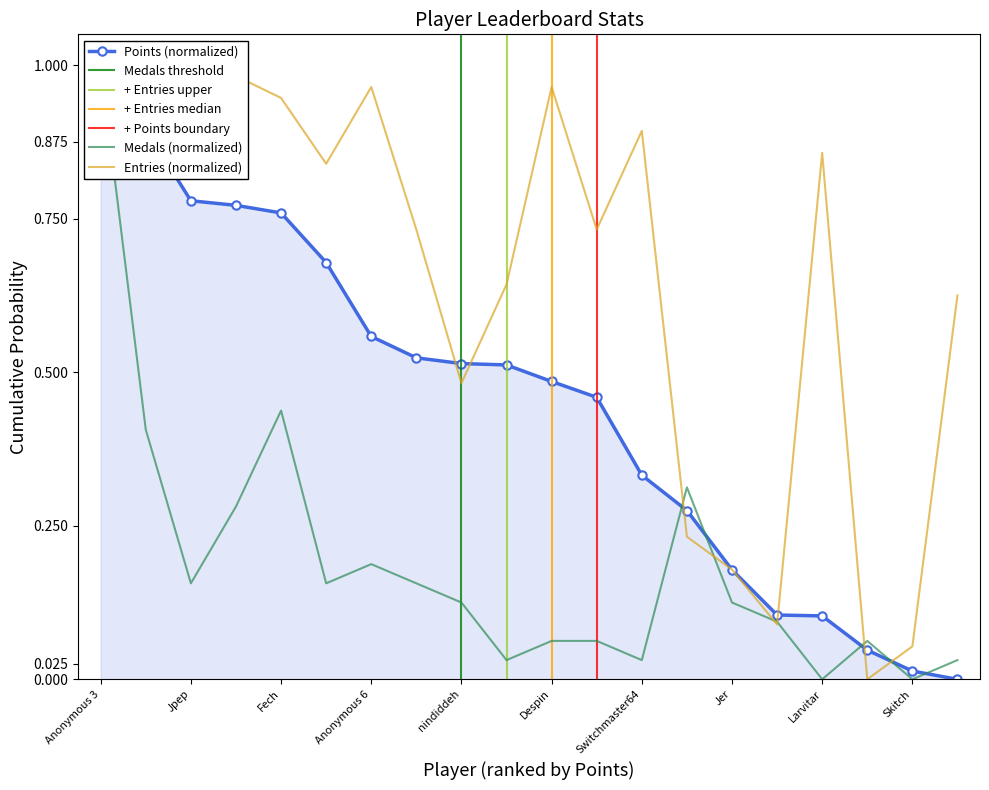

What is the difference between the Entries values at nindiddeh and Anonymous 6?

0.5